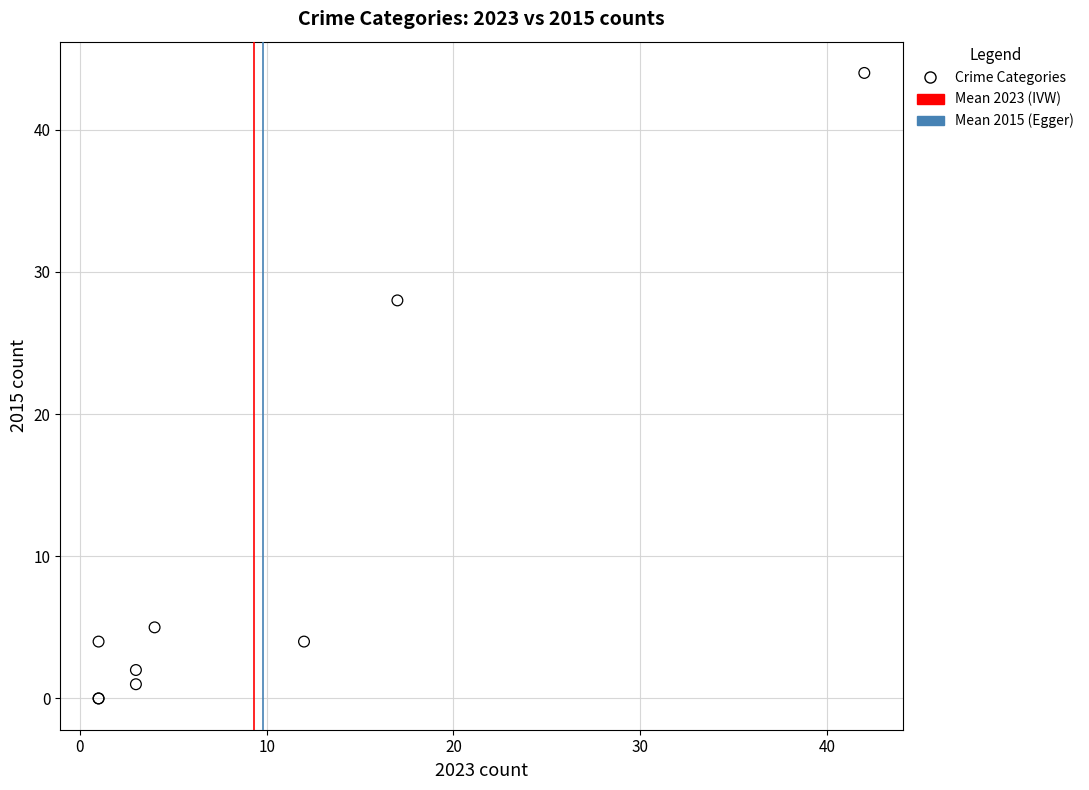

What Y value in the scatter plot is closest to 22?

28